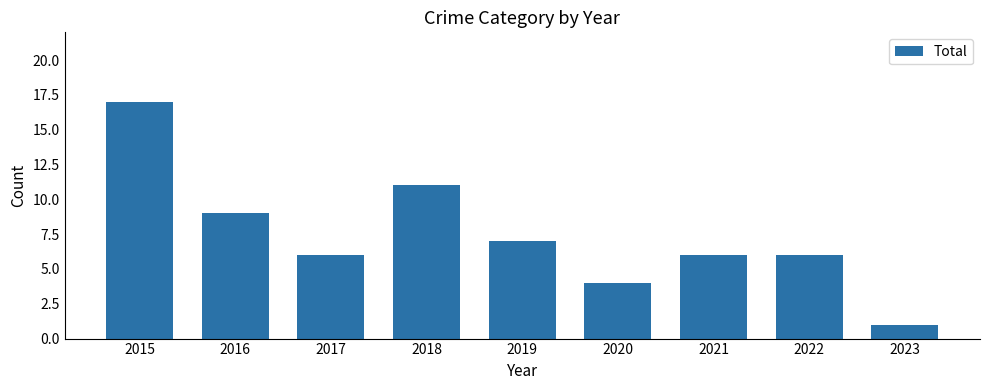

What is the smallest value displayed?

1